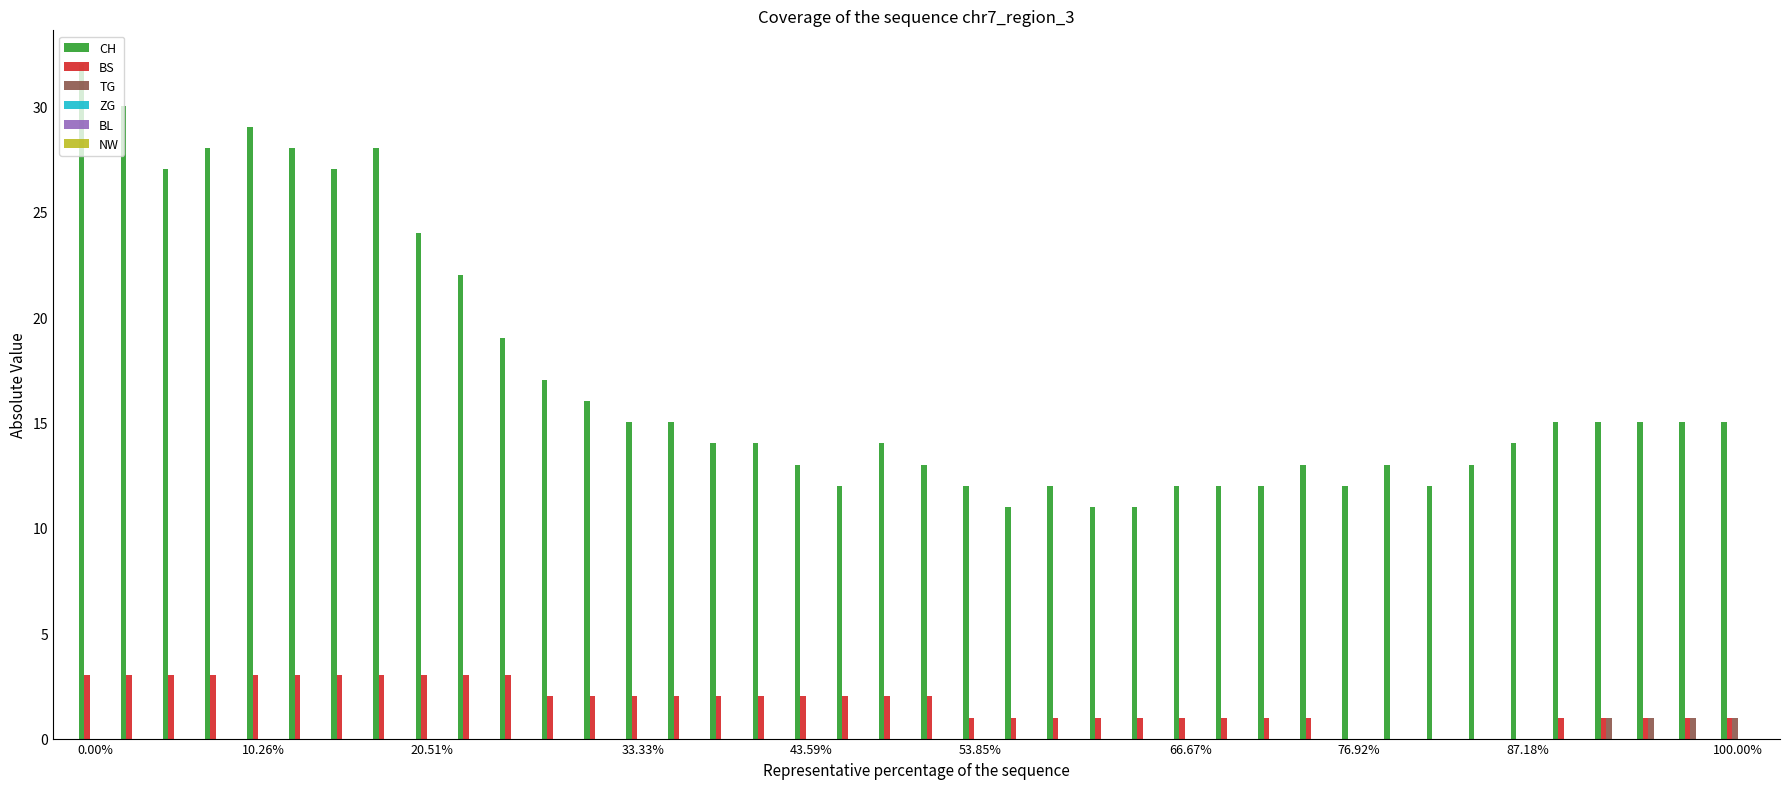

Count the number of data series in this chart.

3